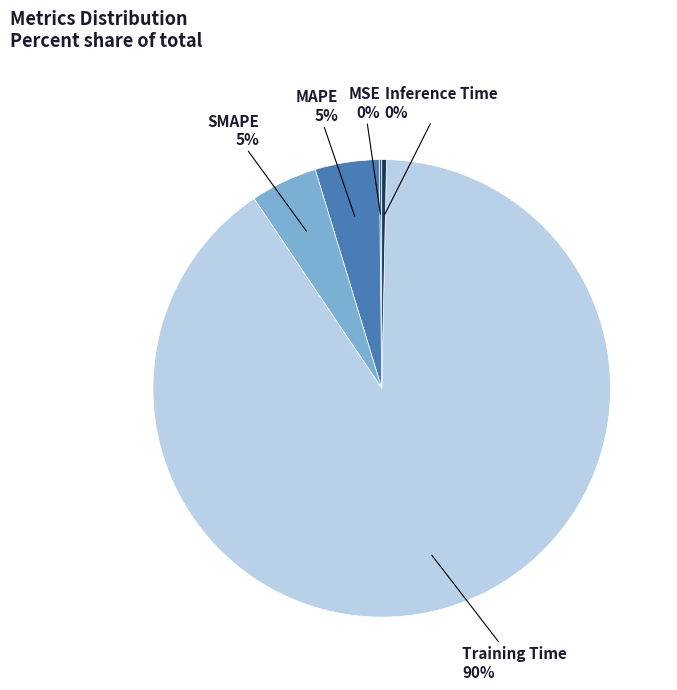

To the nearest percent, what is the difference between the largest and smallest slice percentages?

90%